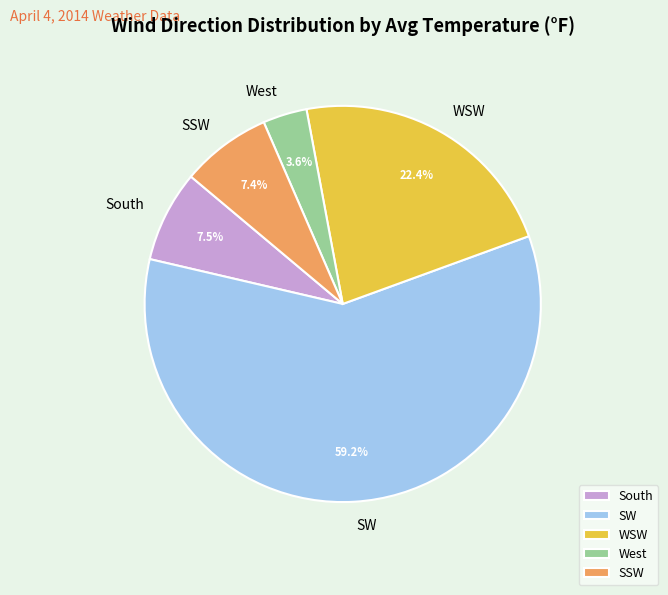

What is the ratio of the value at SSW to the value at South?

1.0